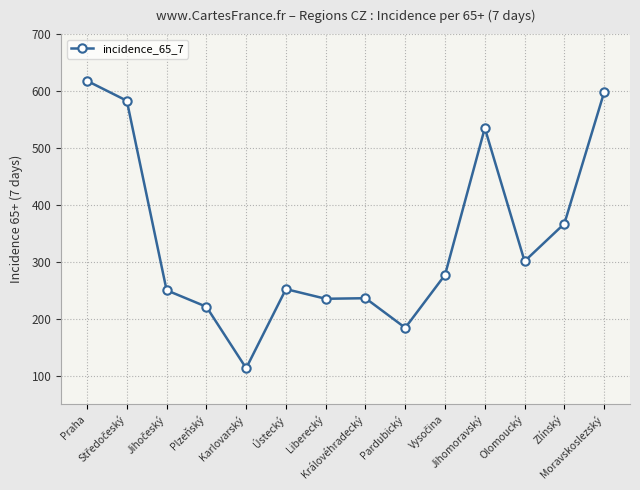

What is the minimum value shown in the chart?

113